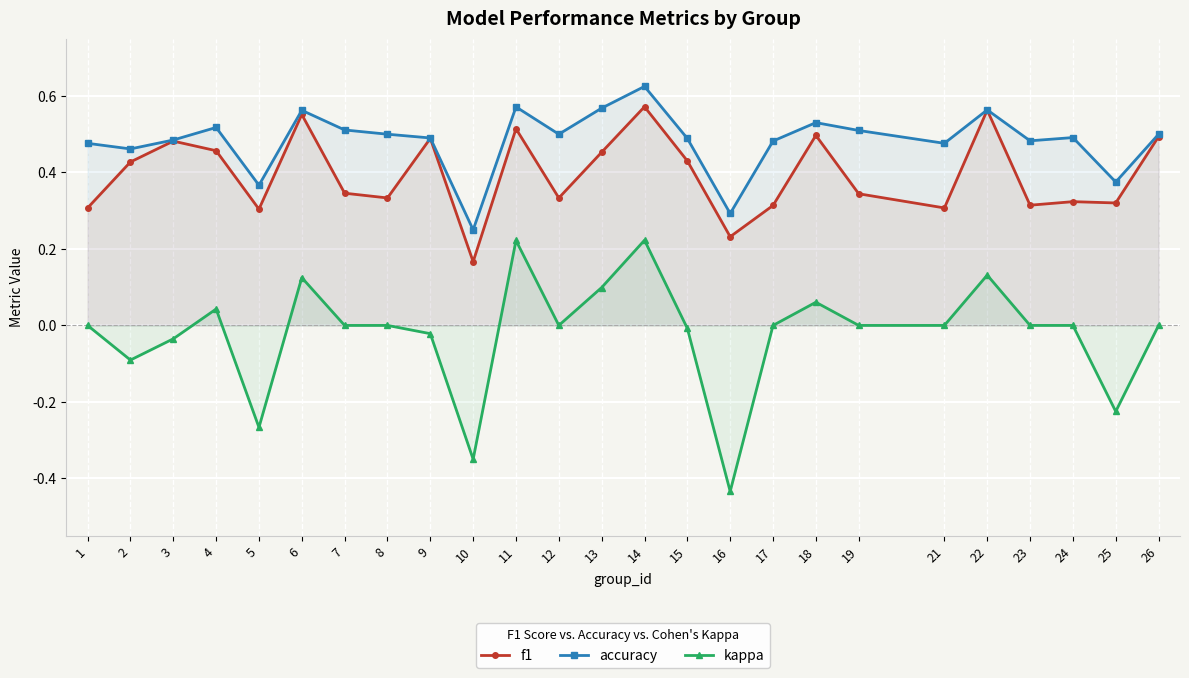

What is the approximate value of accuracy at 3?

0.5